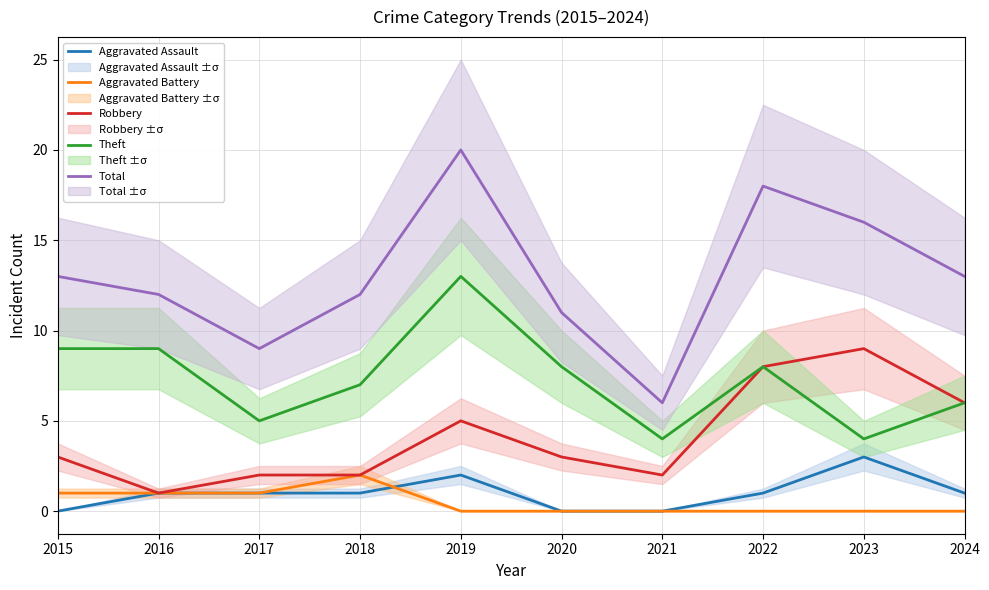

At 2017, list the series in order from largest to smallest.

Total, Theft, Robbery, Aggravated Assault, Aggravated Battery